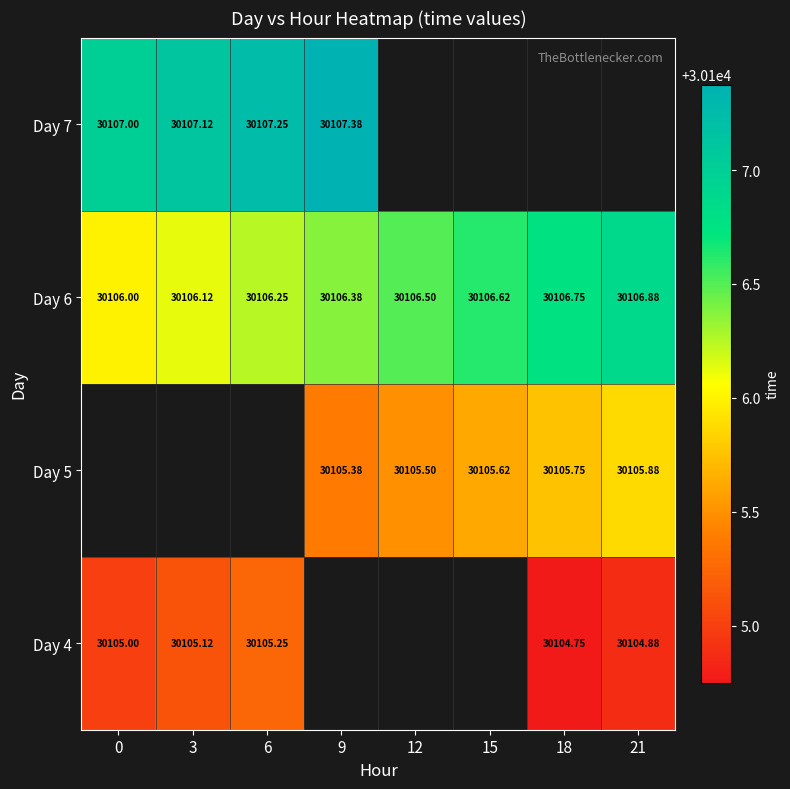

Is the value of Day 4 at 21 greater than the value of Day 6 at 3?

No